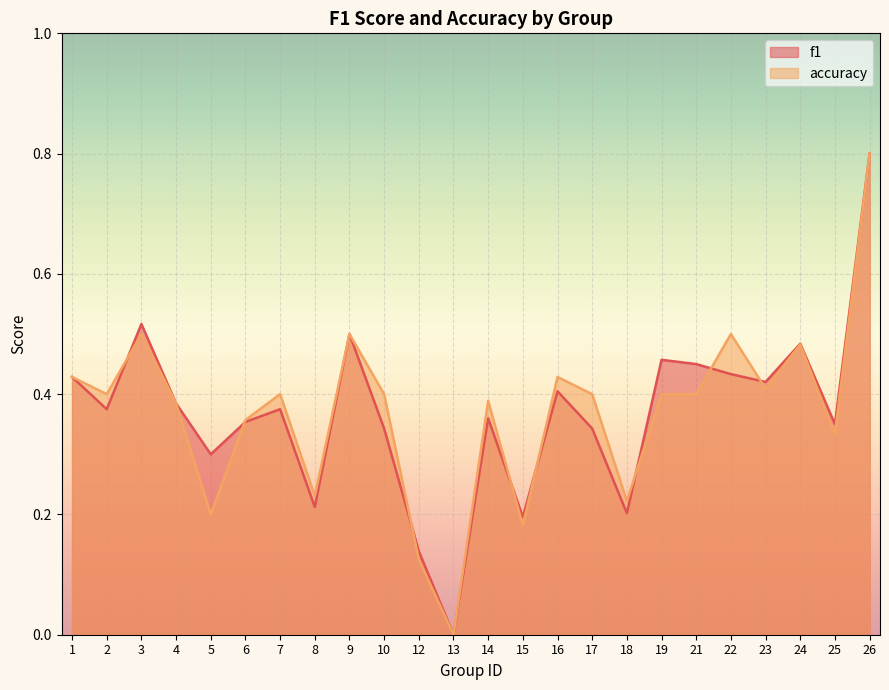

How many intersections are there between accuracy and f1?

8